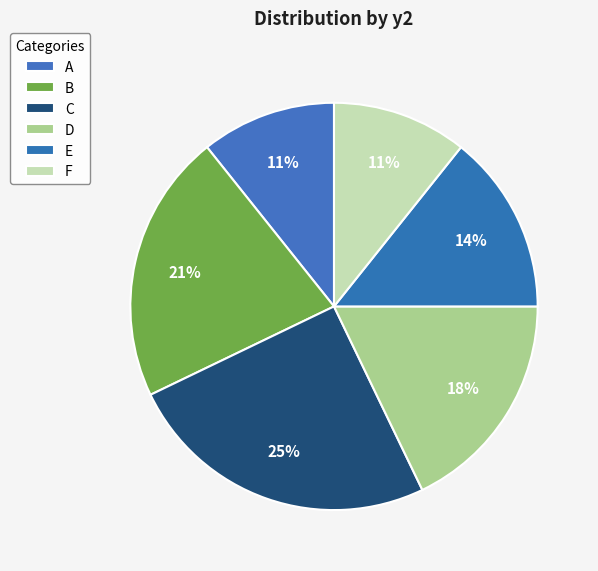

Is it true that A is 11% of the pie?

True